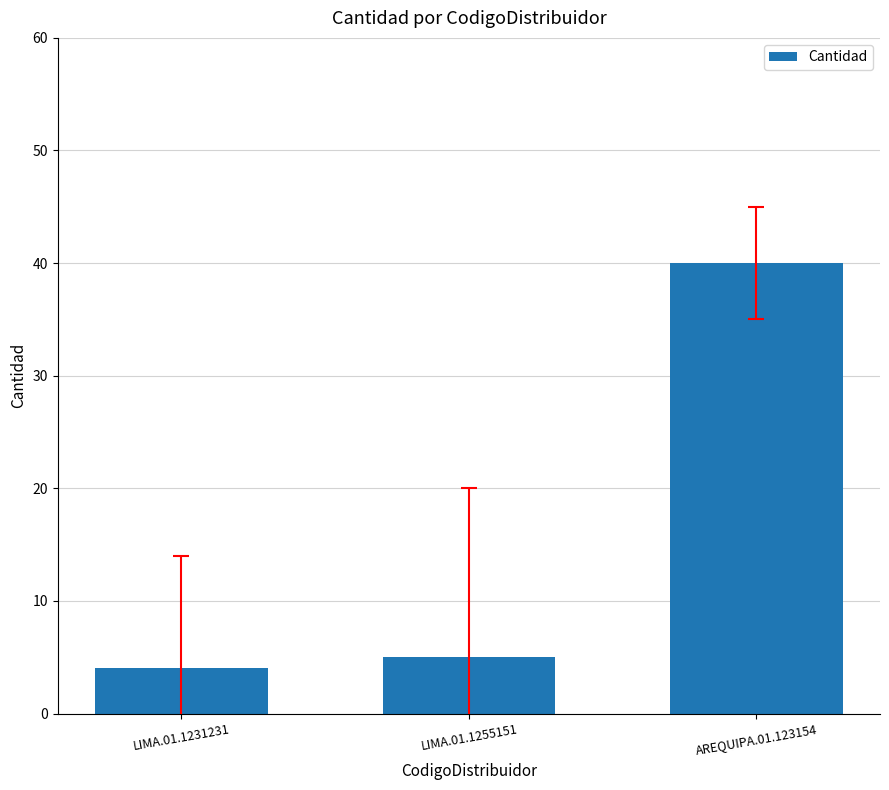

Which label corresponds to the smallest value in the chart?

LIMA.01.1231231